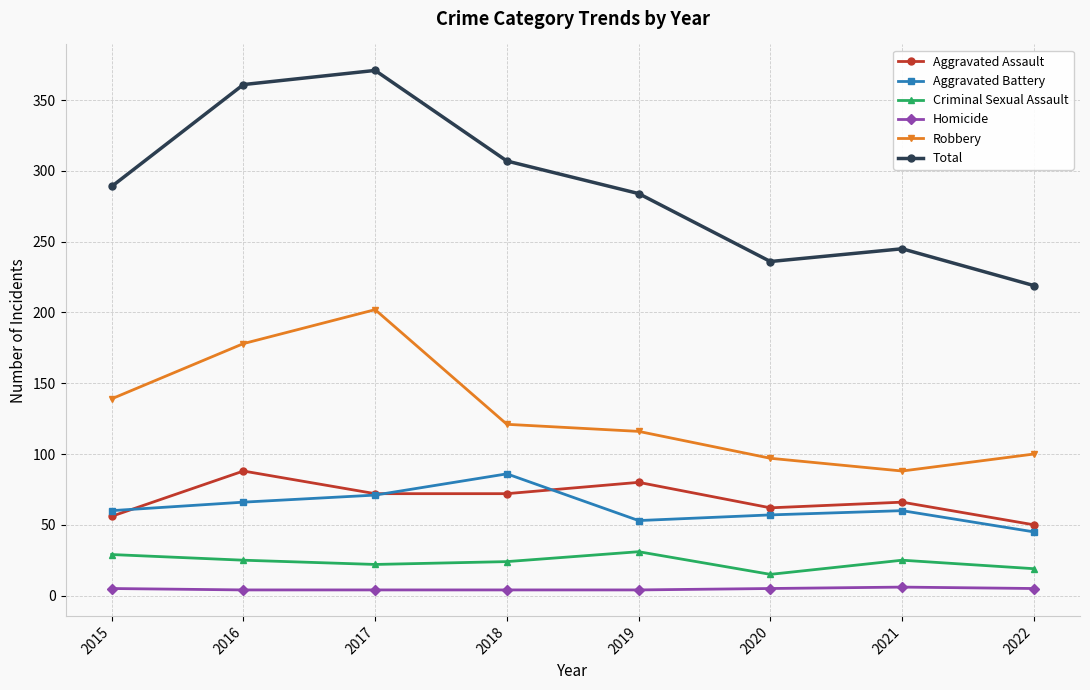

At which category does the chart reach its peak across all series?

2017